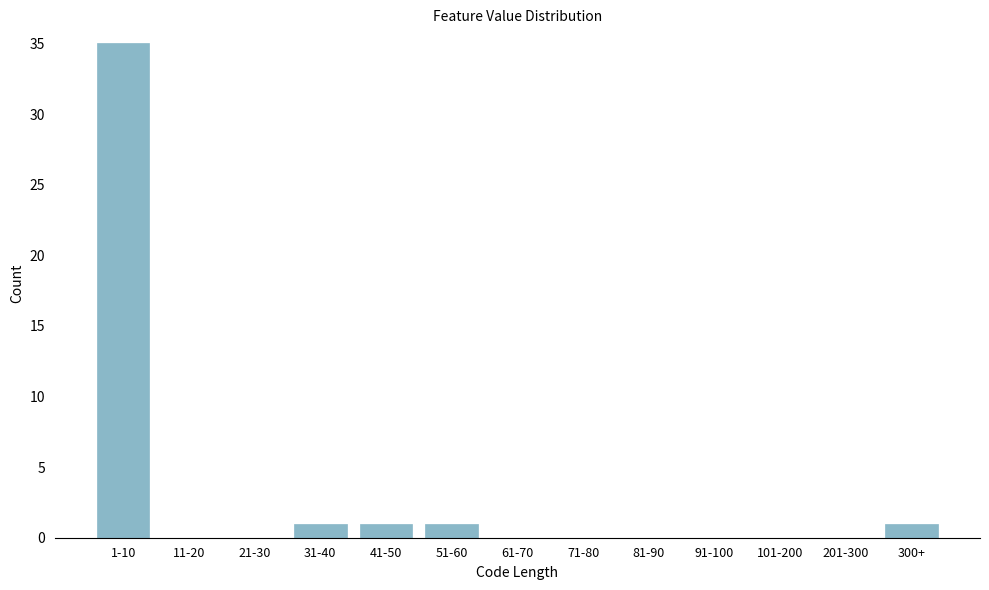

Reading left to right, extract all data points from this chart.

1-10=35	11-20=0	21-30=0	31-40=1	41-50=1	51-60=1	61-70=0	71-80=0	81-90=0	91-100=0	101-200=0	201-300=0	300+=1